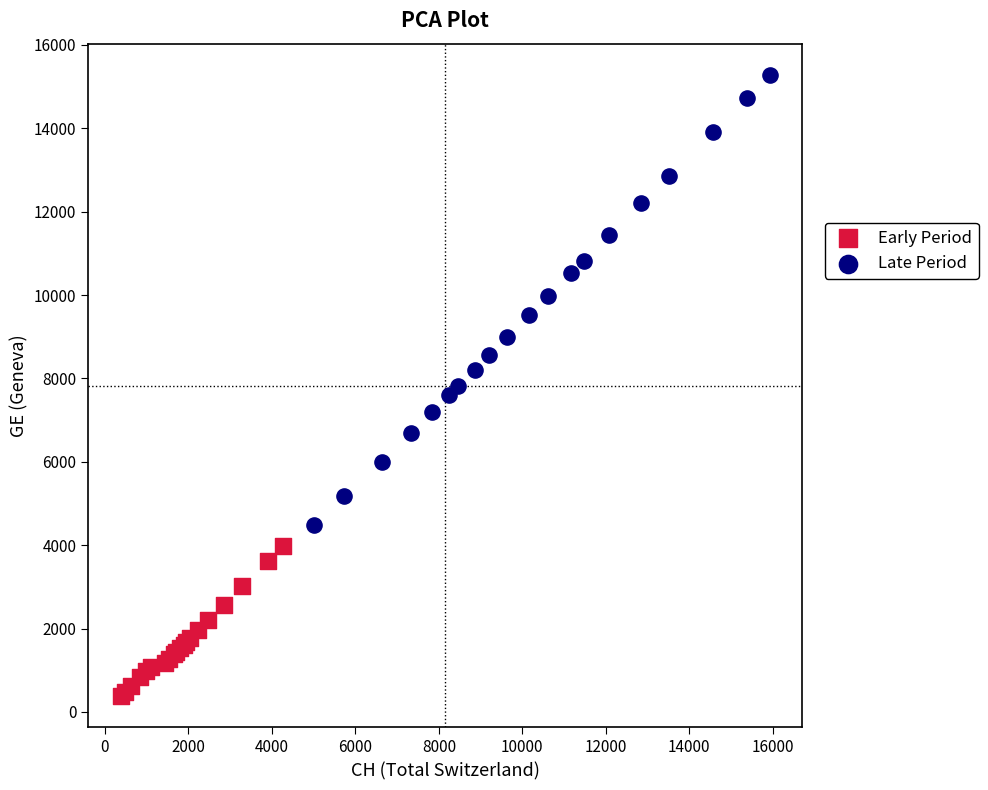

Which series has the widest spread of Y values?

Late Period